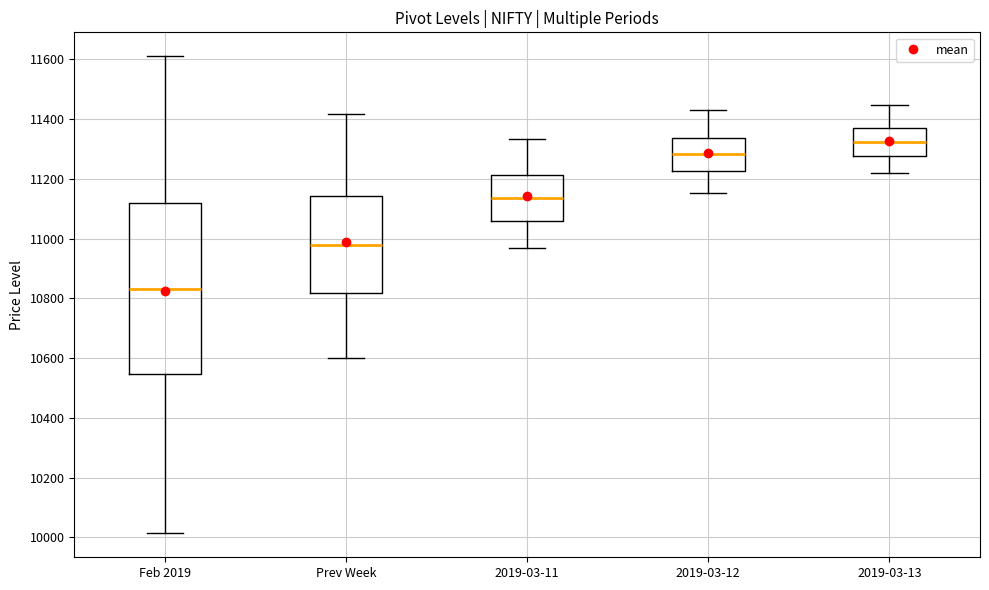

Which box is the tallest, from its lower edge to its upper edge?

Feb 2019